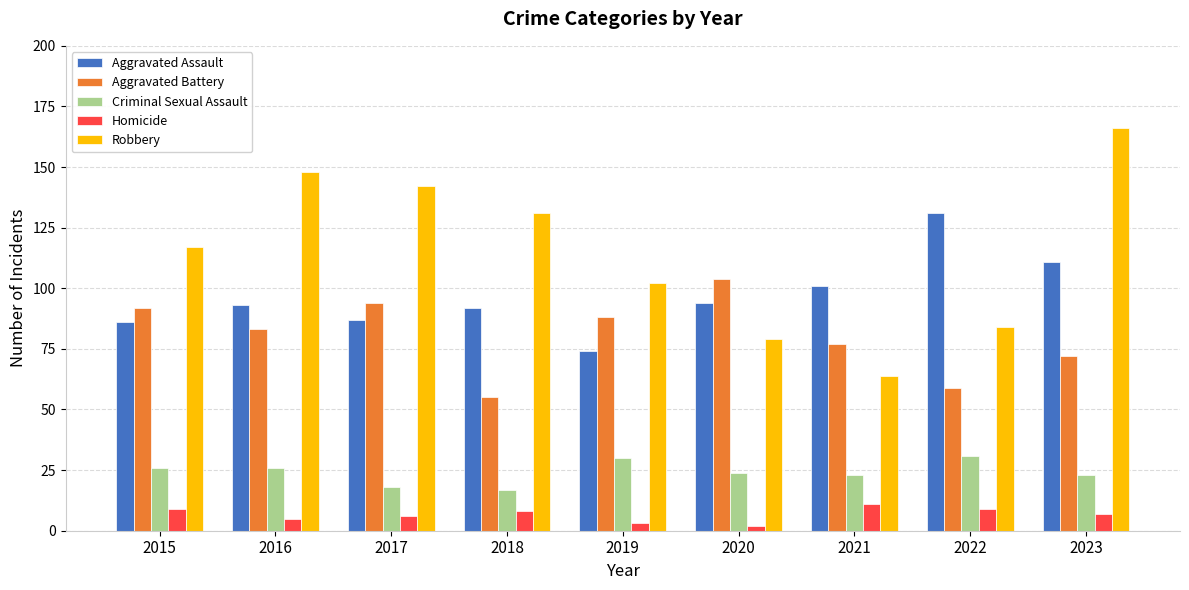

At 2015, list the series in order from smallest to largest.

Homicide, Criminal Sexual Assault, Aggravated Assault, Aggravated Battery, Robbery